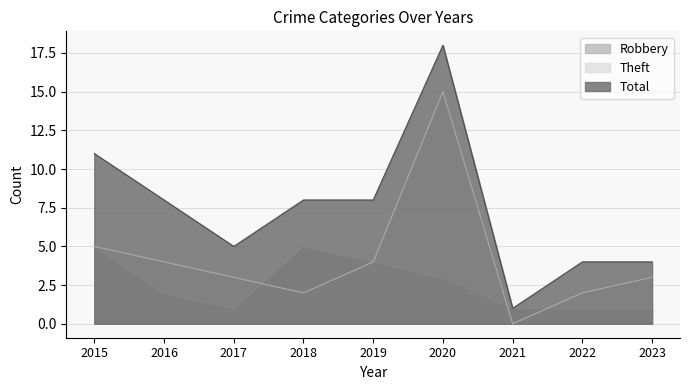

Read the Theft value at 2018.

2